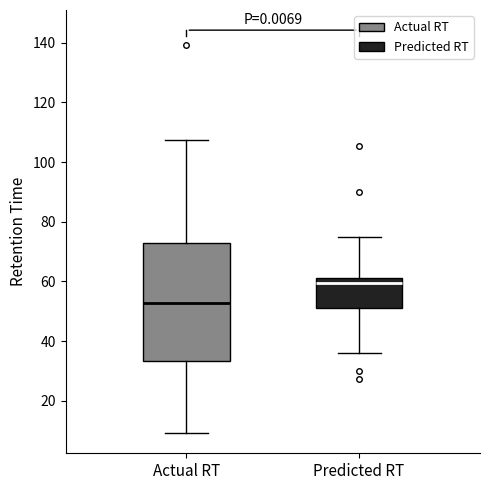

Reading left to right, read every box against the y-axis: the position of its median line, the range the box covers, and the ends of its whiskers. The values are not printed on the chart, so give them approximately, as read against the axis.

Actual RT: median 52, box 34 to 72, whiskers 10 to 108
Predicted RT: median 60, box 52 to 62, whiskers 36 to 74